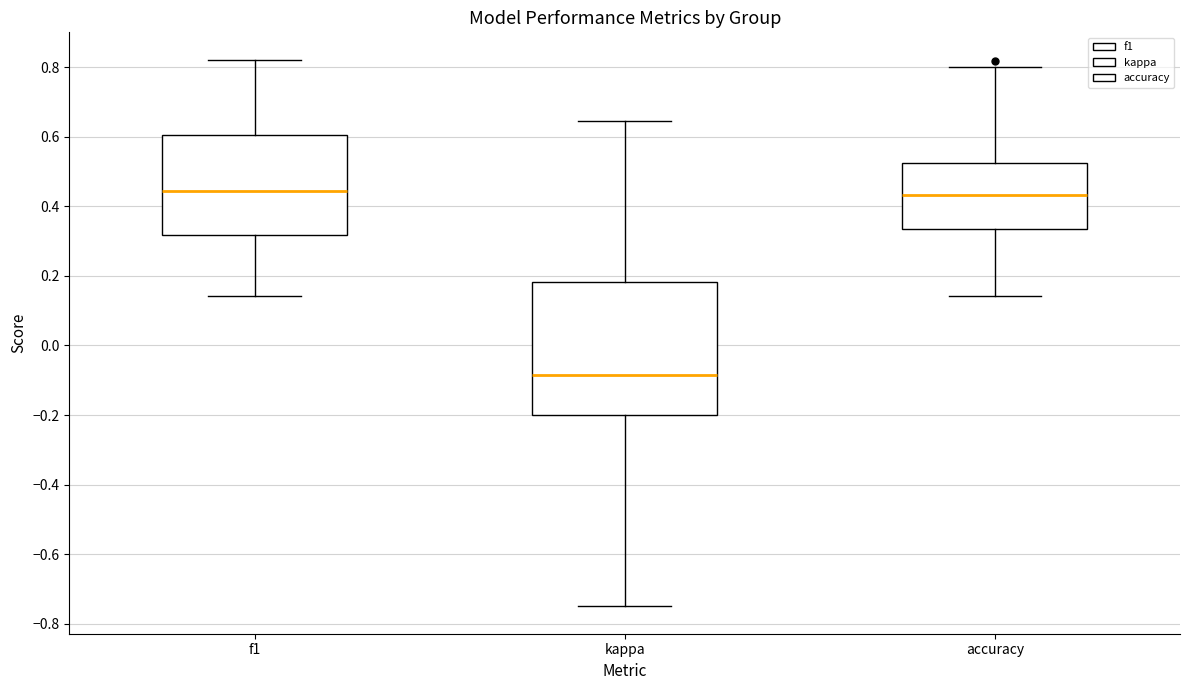

Where does the upper whisker of the box for accuracy end on the y-axis? The values are not printed on the chart, so give them approximately, as read against the axis.

0.80